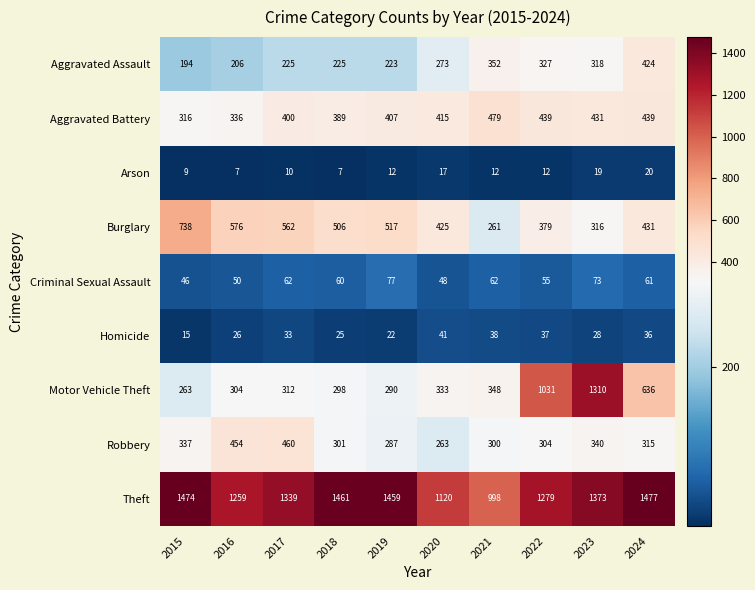

Rank the series by their maximum value, from lowest to highest.

Arson, Homicide, Criminal Sexual Assault, Aggravated Assault, Robbery, Aggravated Battery, Burglary, Motor Vehicle Theft, Theft